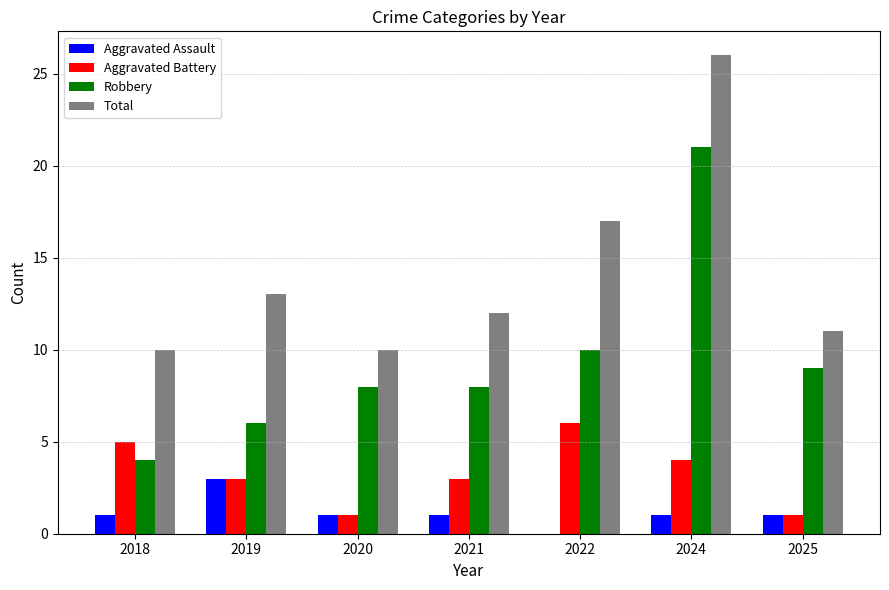

What is the sum of the Aggravated Battery values at 2019 and 2025?

4